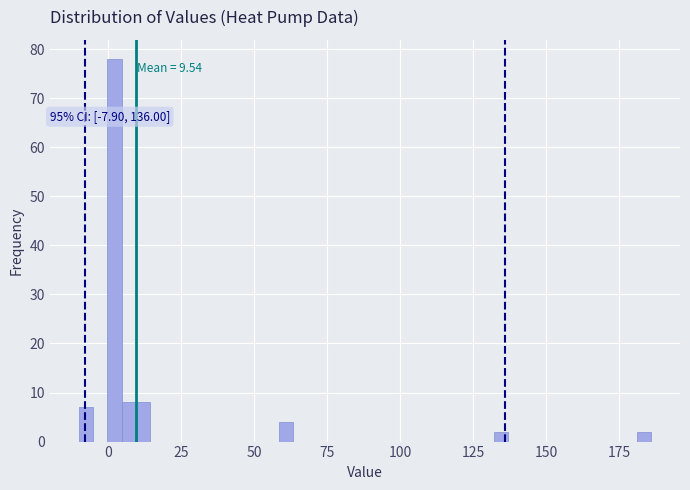

Around what value on the x-axis is the tallest bar? Give the approximate position of its centre, as read against the axis.

0